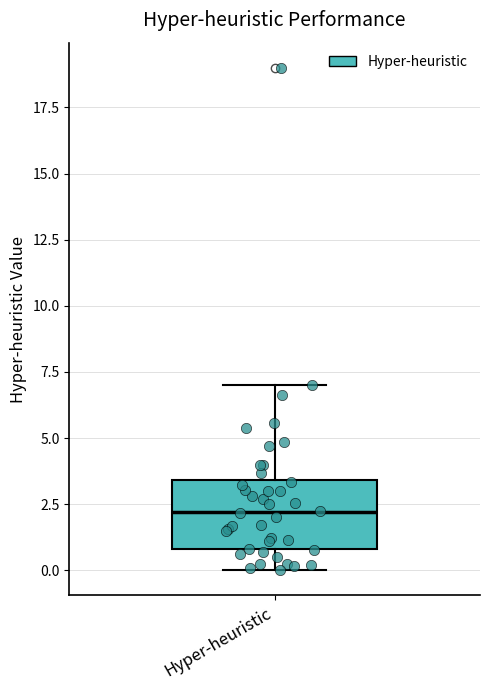

Read this box plot against the y-axis: the position of the median line, the range covered by the box, and the ends of both whiskers. The values are not printed on the chart, so give them approximately, as read against the axis.

median 2.0, box 1.0 to 3.5, whiskers 0.0 to 7.0